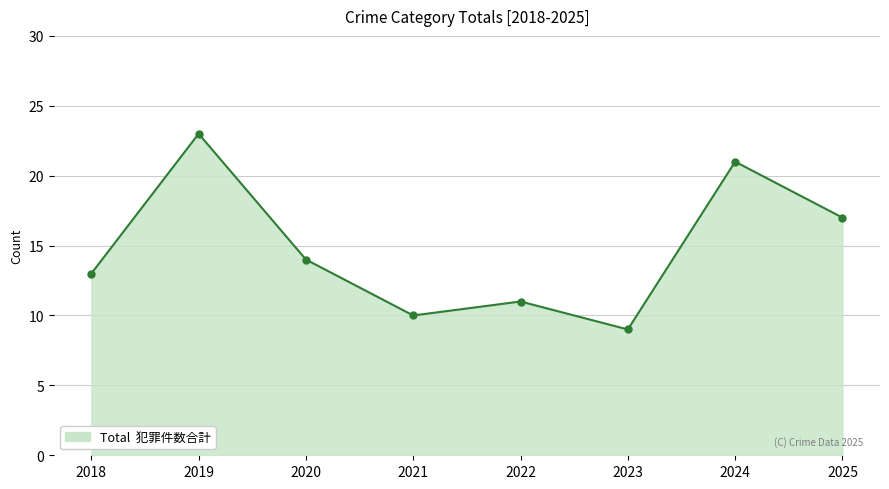

Rank the categories by value from lowest to highest.

2023, 2021, 2022, 2018, 2020, 2025, 2024, 2019